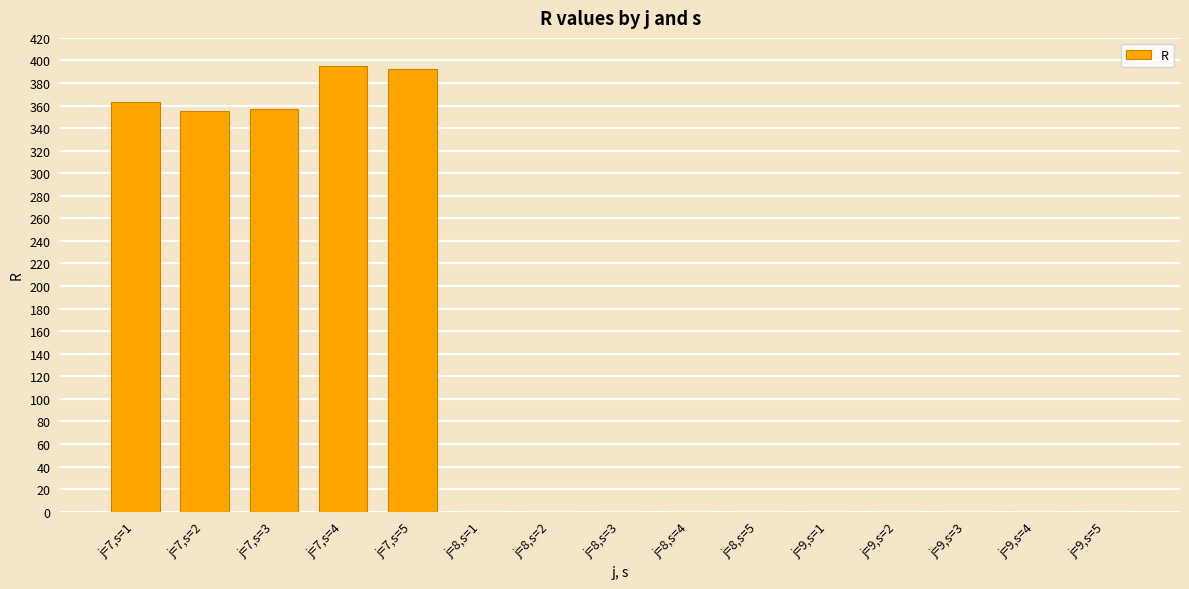

The chart shows a value of 0 at j=8,s=3. True or false?

True